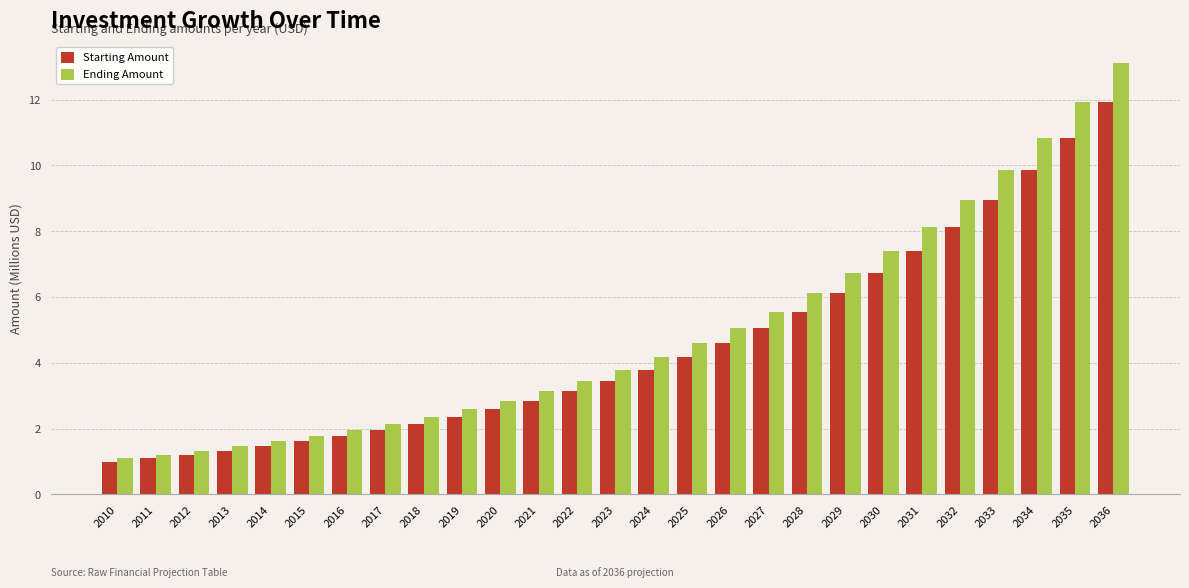

What is the difference between the maximum and second lowest values in the Starting Amount series?

10.8